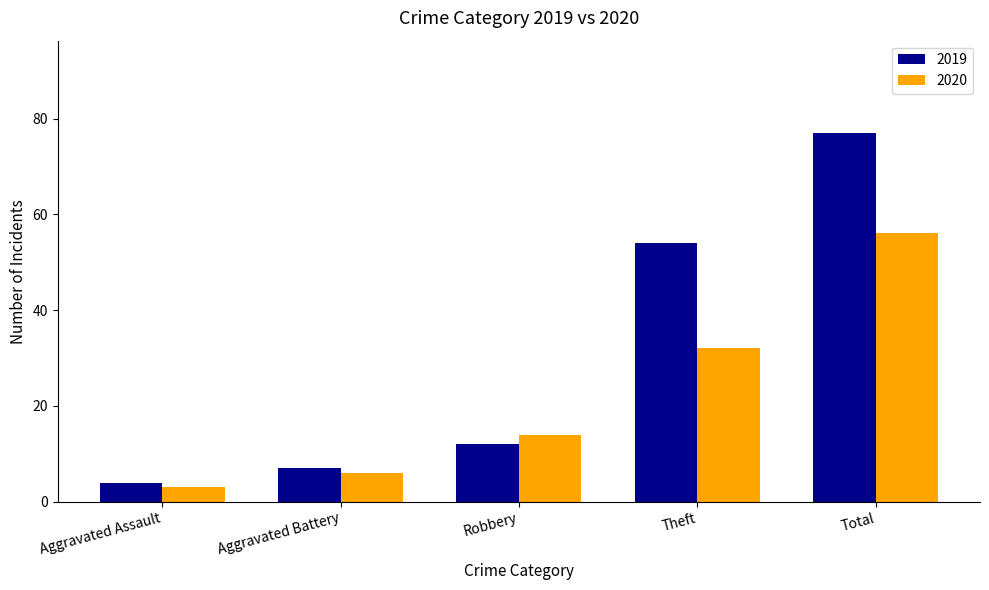

At which category does the chart reach its peak across all series?

Total